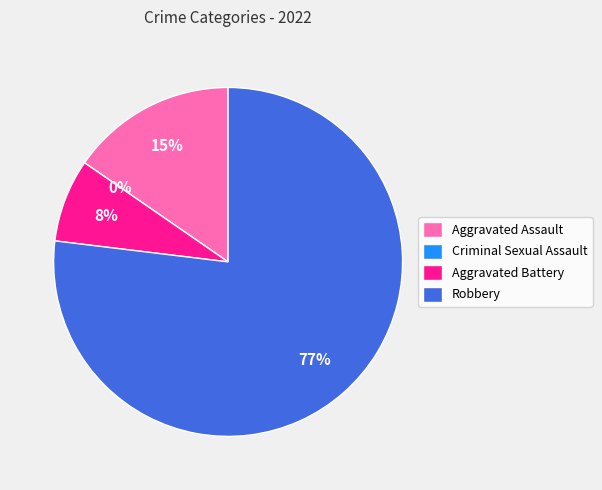

To the nearest percent, what portion does Aggravated Assault represent?

15%